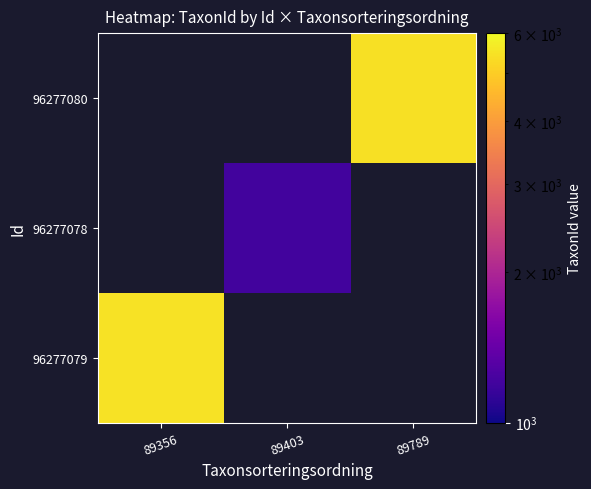

How many data points does each series have?

3